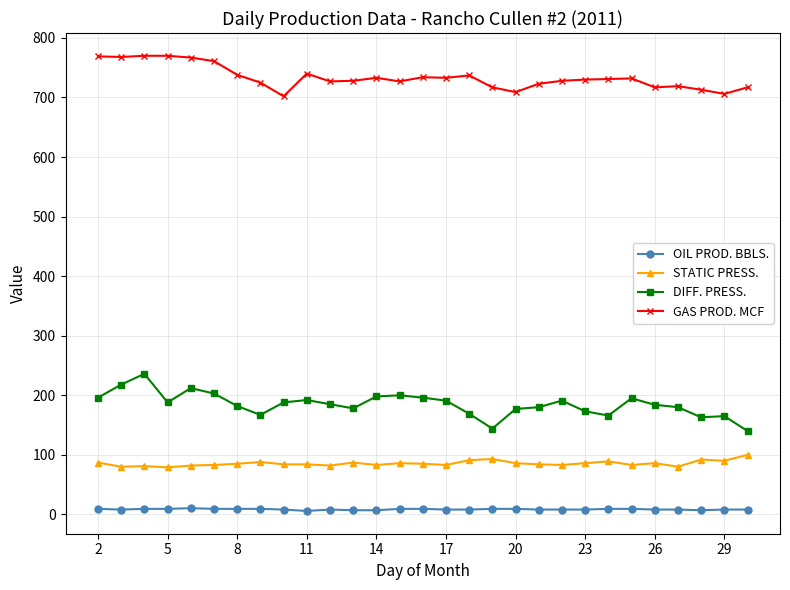

True or false: STATIC PRESS. and DIFF. PRESS. cross at least once.

False